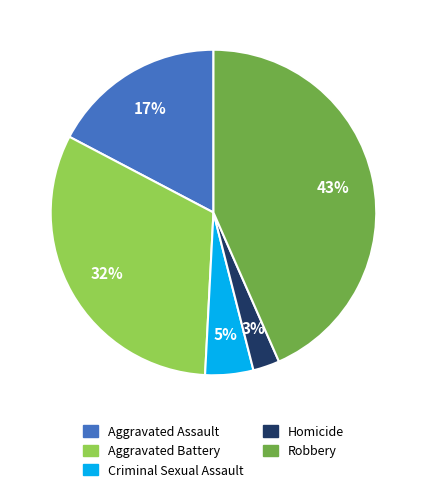

How many segments does this pie chart have?

5